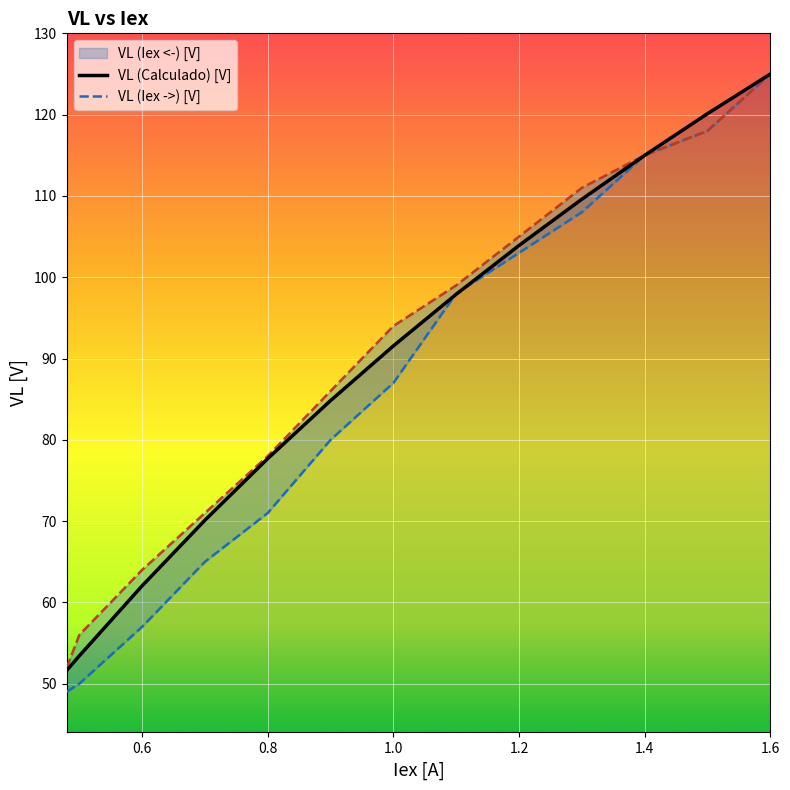

What is the highest value of the VL (Calculado) [V] series?

125.0